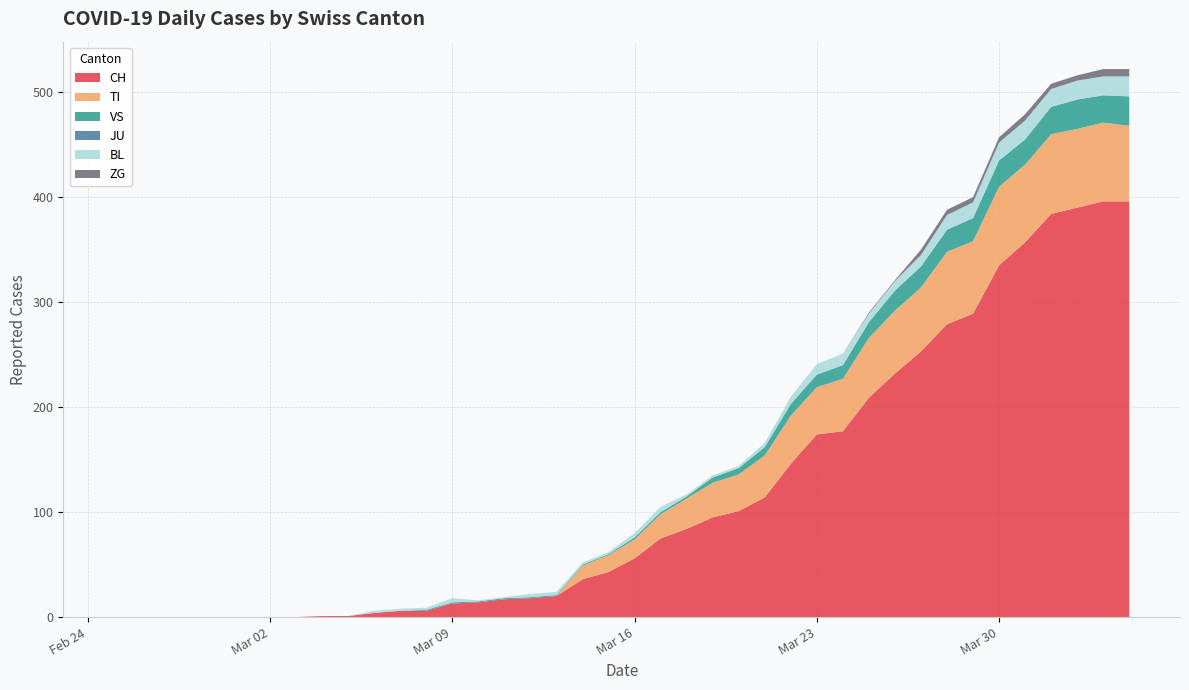

Reading left to right, extract all data points from this chart.

CH: 0	0	0	0	0	0	0	0	1	1	4	6	6	13	14	17	18	20	36	43	56	75	84	95	101	114	146	174	177	209	232	253	279	289	335	357	384	390	396	396
TI: 0	0	0	0	0	0	0	0	0	0	0	0	0	0	0	0	0	0	13	16	18	23	29	33	35	40	46	45	50	57	60	61	69	69	75	74	76	75	75	72
VS: 0	0	0	0	0	0	0	0	0	0	0	0	1	1	1	1	1	1	1	1	2	2	2	5	6	8	11	12	13	15	19	20	21	22	25	24	26	28	26	28
JU: 0	0	0	0	0	0	0	0	0	0	0	0	0	0	0	0	0	0	0	0	0	0	0	0	0	0	0	0	0	0	0	0	0	0	0	0	0	0	0	0
BL: 0	0	0	0	0	0	0	0	0	0	2	2	2	4	1	1	3	3	2	2	4	5	2	2	2	4	7	10	11	8	9	11	14	15	17	18	17	18	18	19
ZG: 0	0	0	0	0	0	0	0	0	0	0	0	0	0	0	0	0	0	0	0	0	0	0	0	0	0	0	0	0	1	1	5	5	5	5	6	5	5	7	7